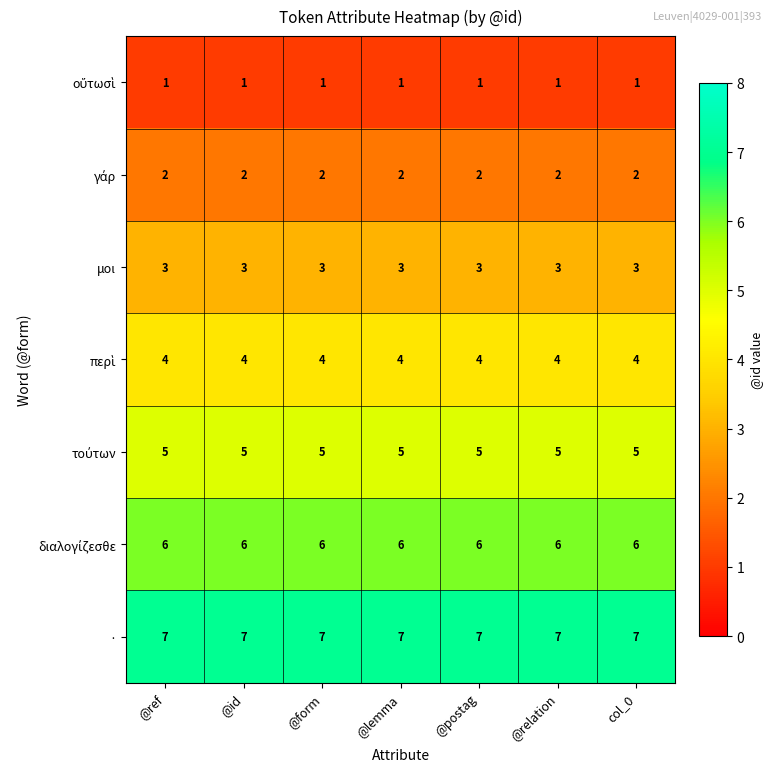

How many data points does each series have?

7